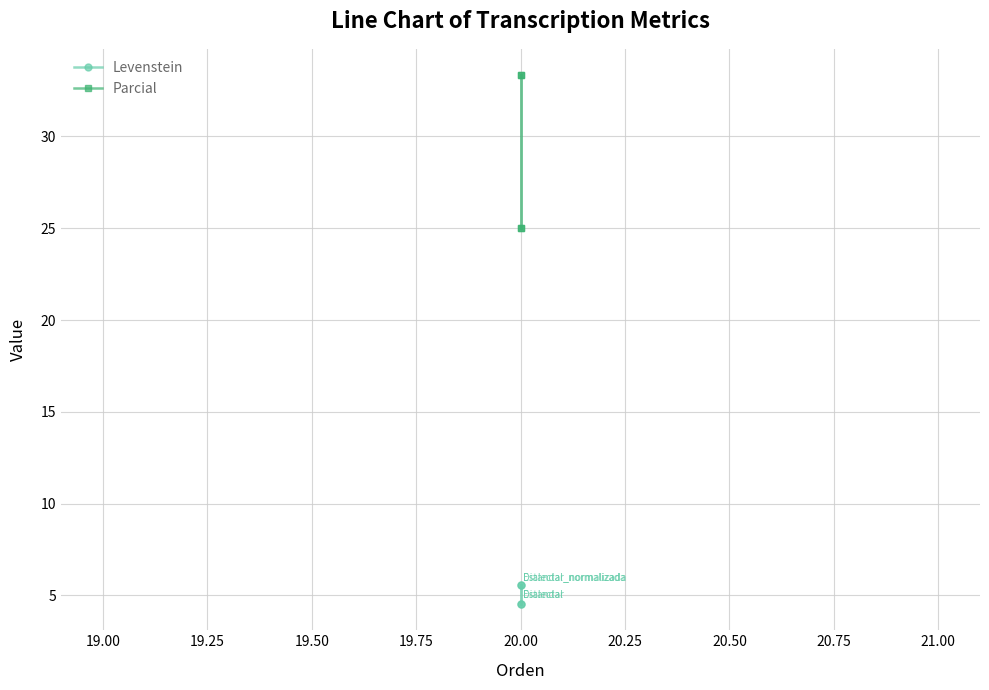

True or false: Levenstein and Parcial cross at least once.

False